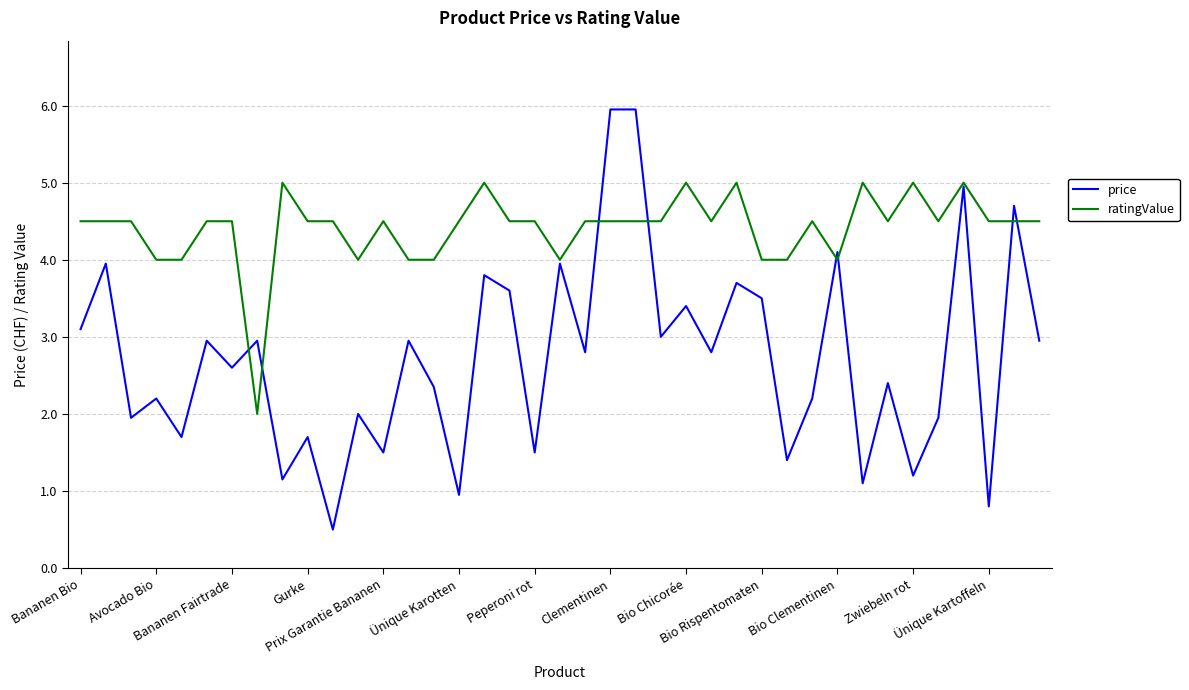

Rank the series by their maximum value, from lowest to highest.

ratingValue, price